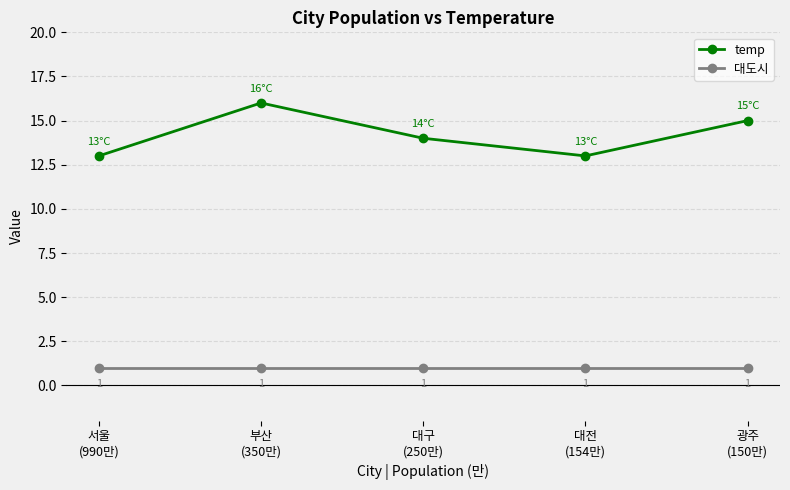

What are all the series names shown in the legend?

temp, 대도시